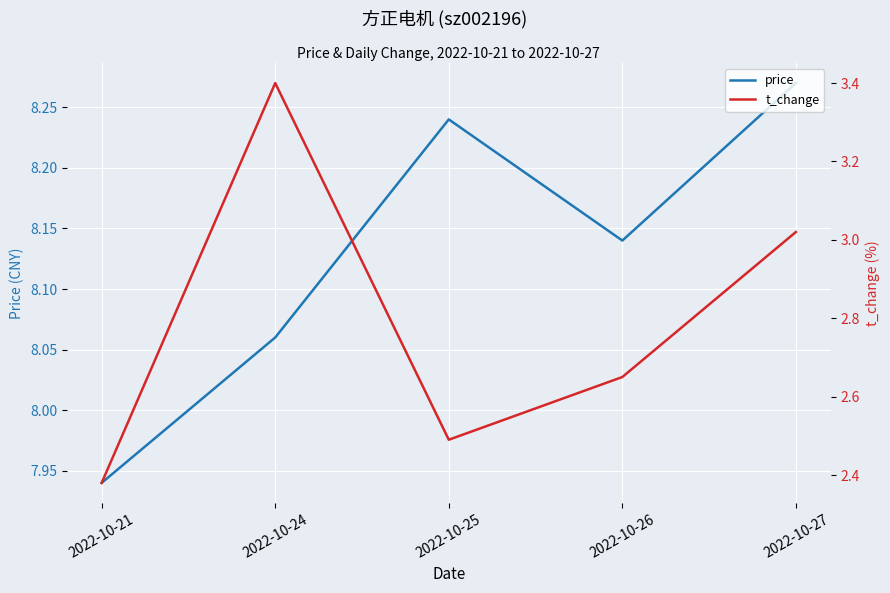

Between 2022-10-24 and 2022-10-27, which series saw the biggest shift?

t_change